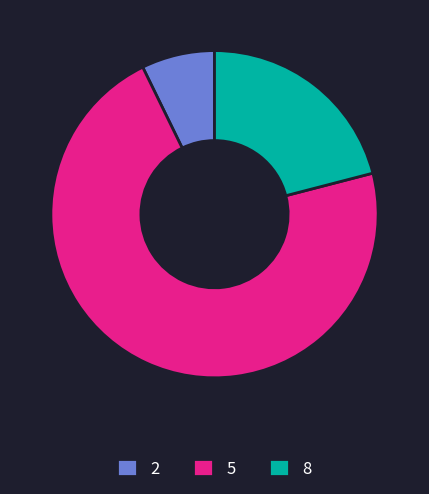

The 2 slice represents 1% of the pie. True or false?

False